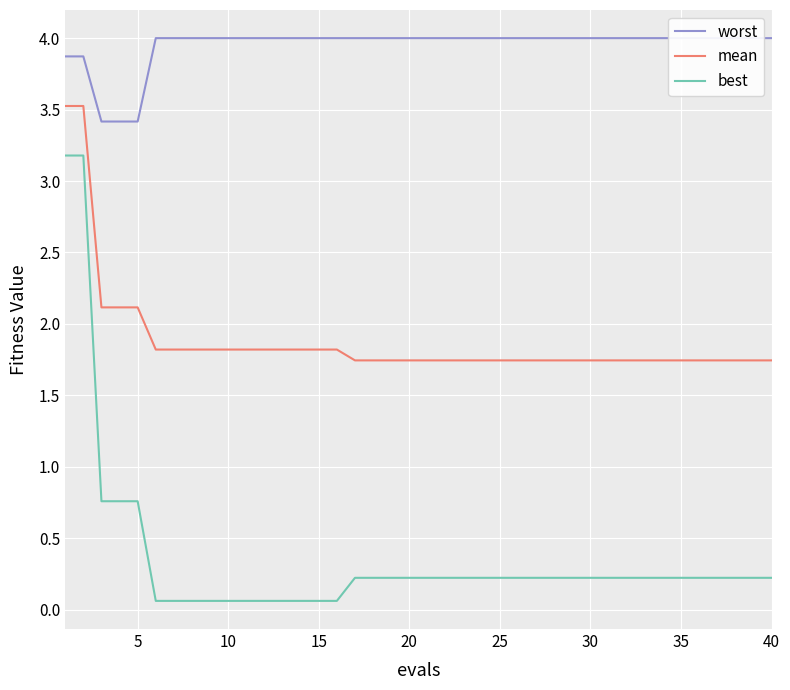

True or false: best and mean intersect in this chart.

False